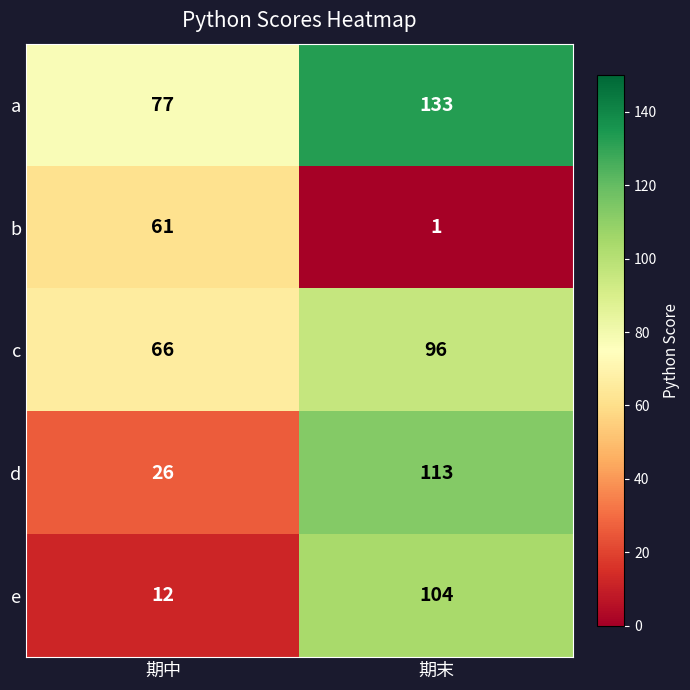

What is the difference between the maximum and minimum values in the c series?

30